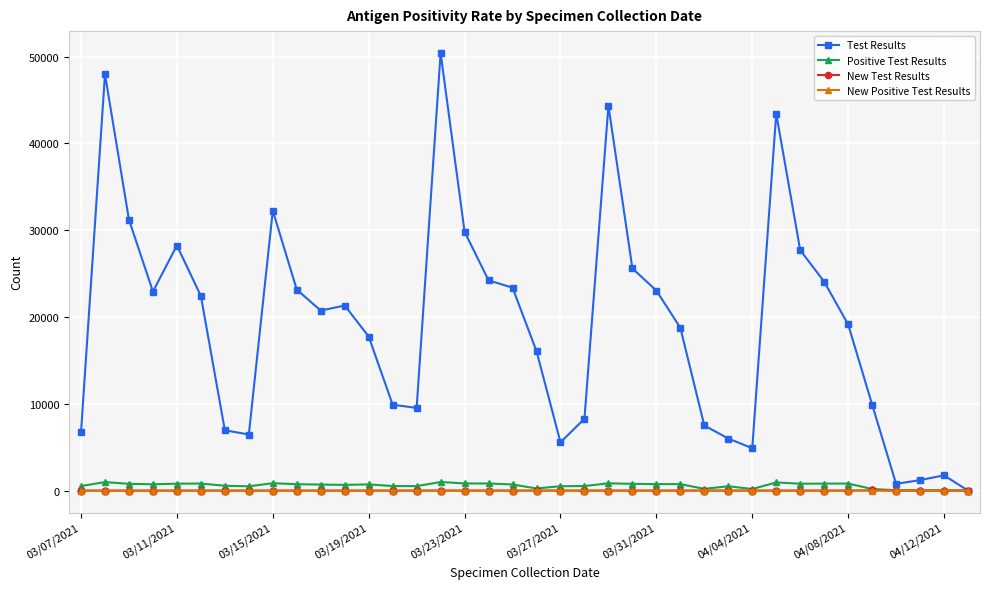

True or false: New Test Results has more than 1 points higher than both neighbors.

True